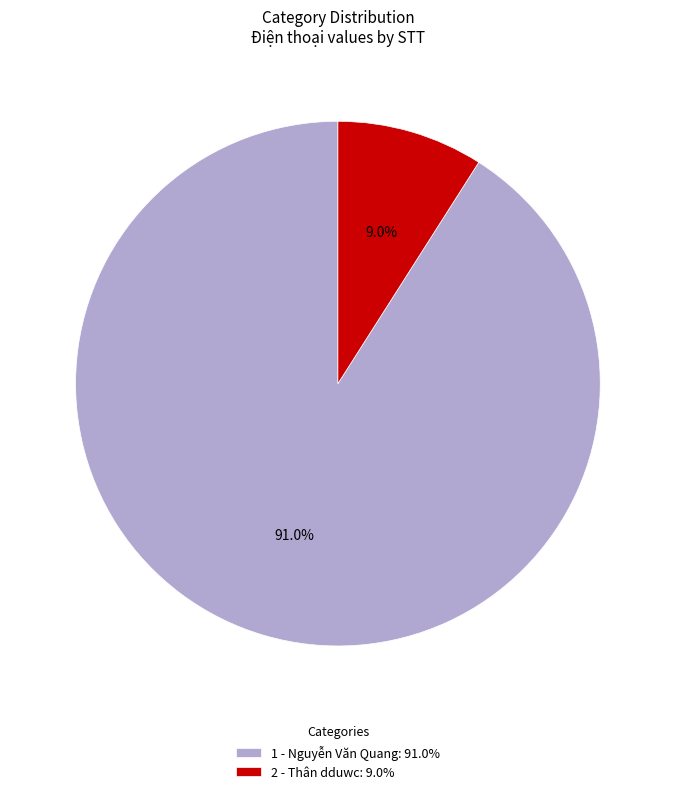

To the nearest percent, what is the difference between the largest and smallest slice percentages?

82%